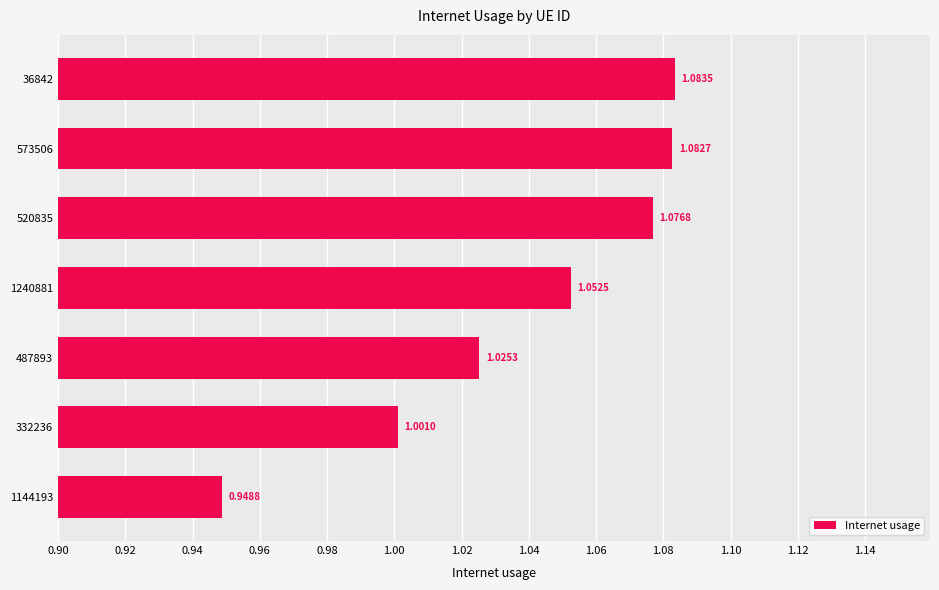

What is the sum of all values?

7.3